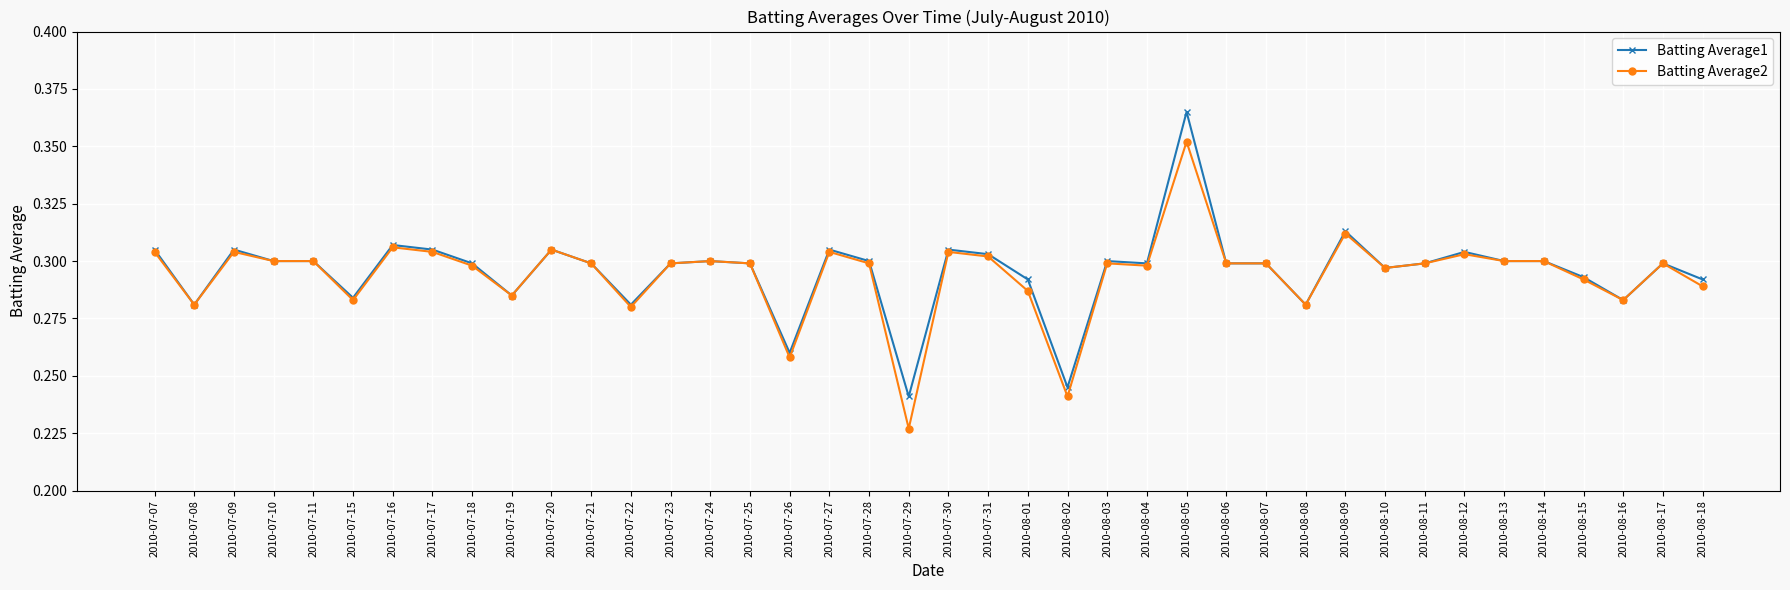

Which series changed the most between 2010-07-16 and 2010-07-29?

Batting Average2